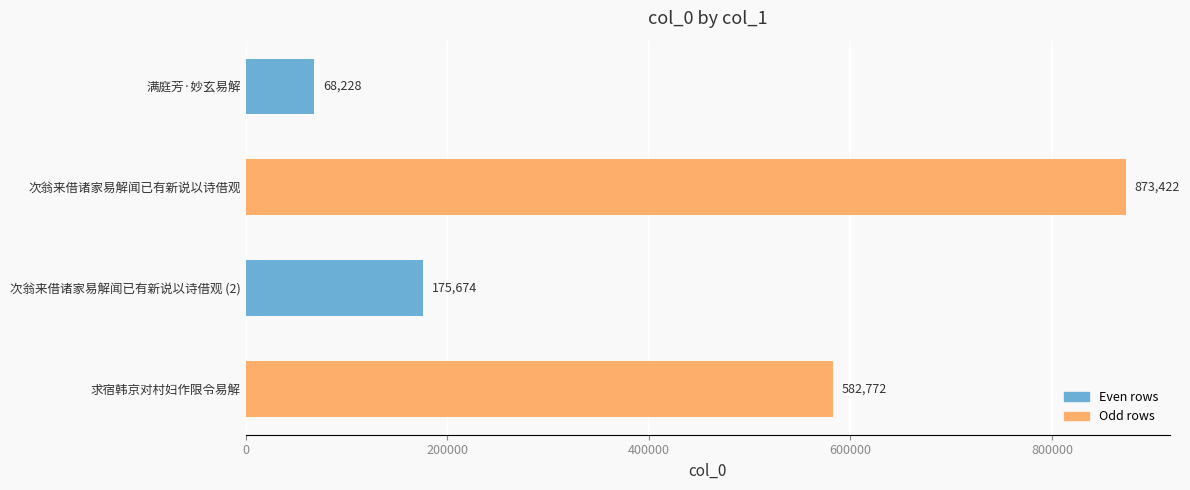

Rank the categories by value from lowest to highest.

满庭芳·妙玄易解, 次翁来借诸家易解闻已有新说以诗借观 (2), 求宿韩京对村妇作限令易解, 次翁来借诸家易解闻已有新说以诗借观